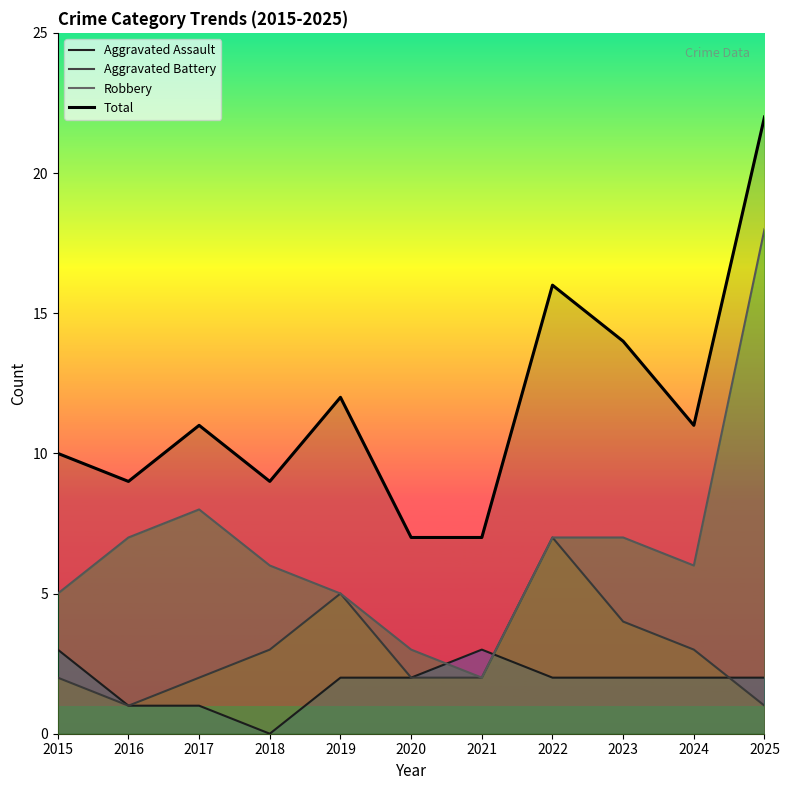

Count the number of data series in this chart.

4